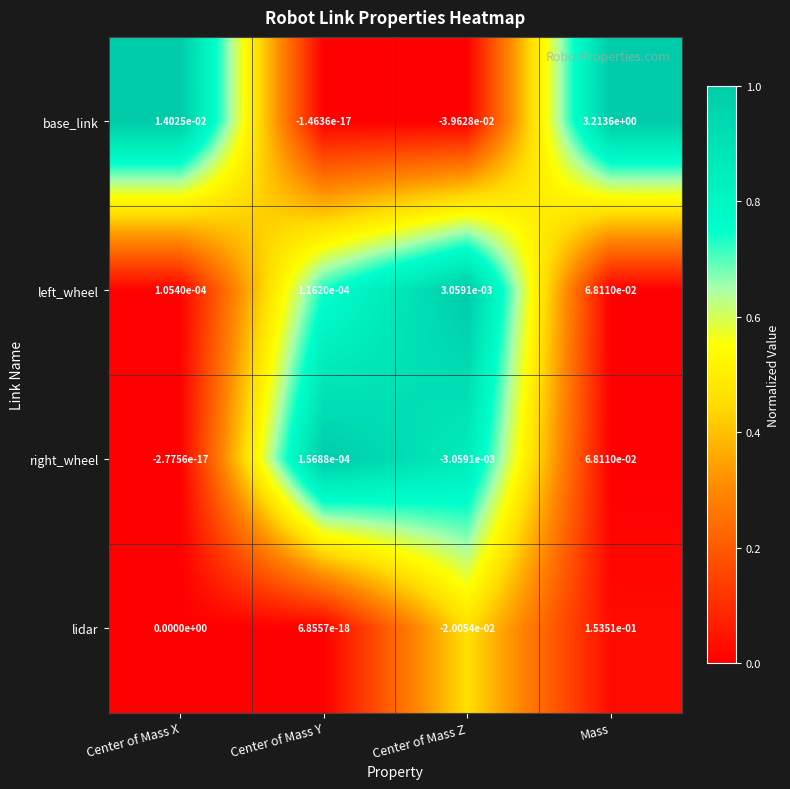

How many distinct data groups are displayed?

4